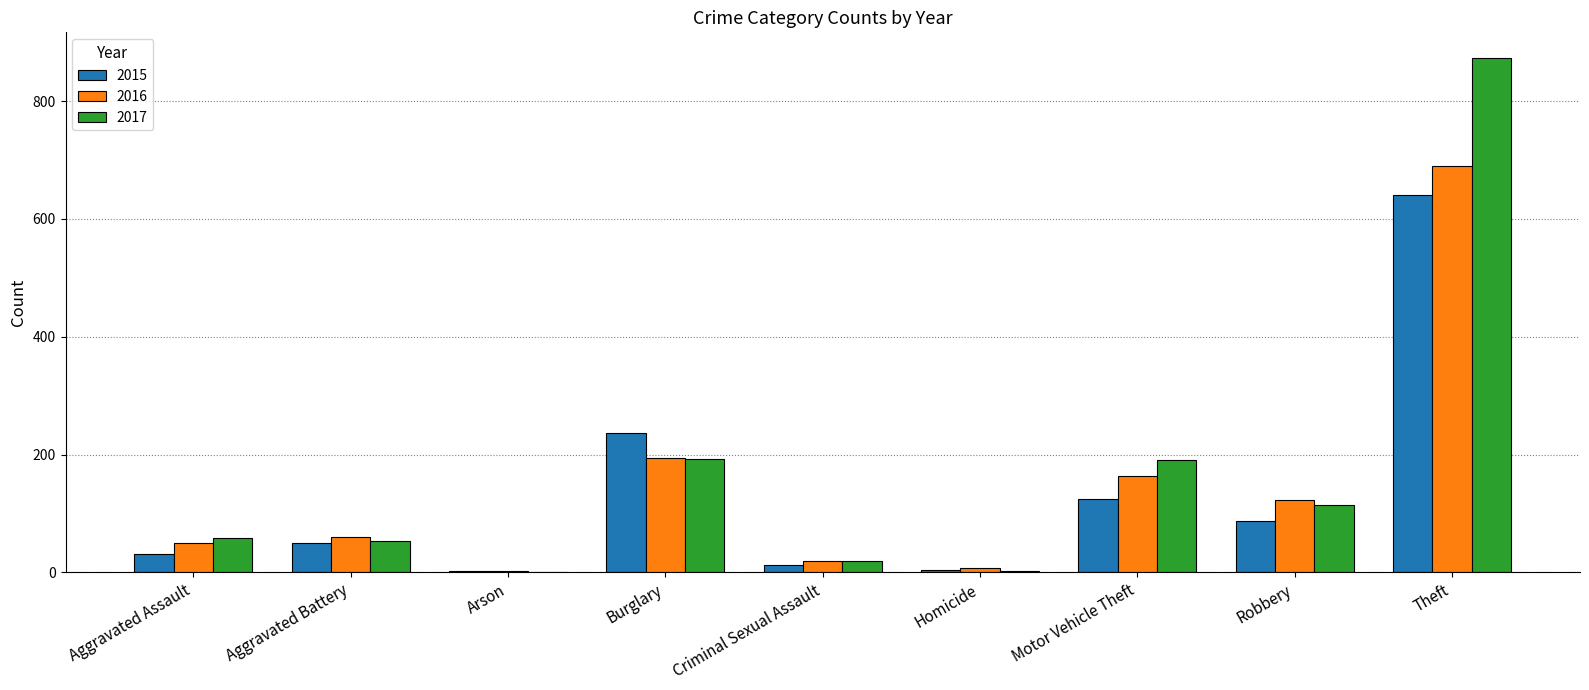

At which category is the sum across all series the highest?

Theft